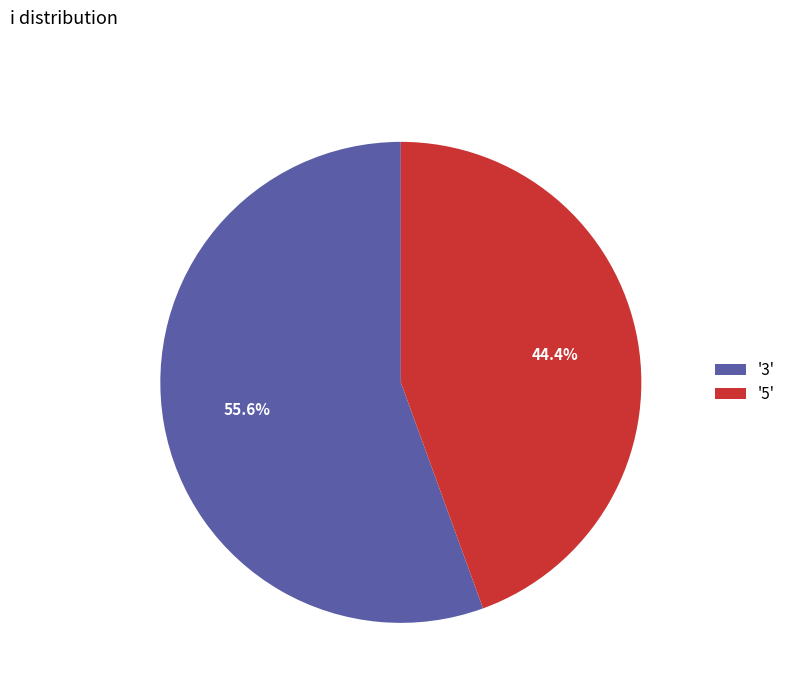

Rank the categories by value from highest to lowest.

'3', '5'